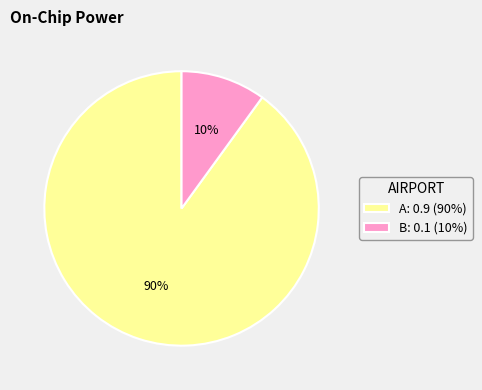

Count the number of slices in the pie.

2